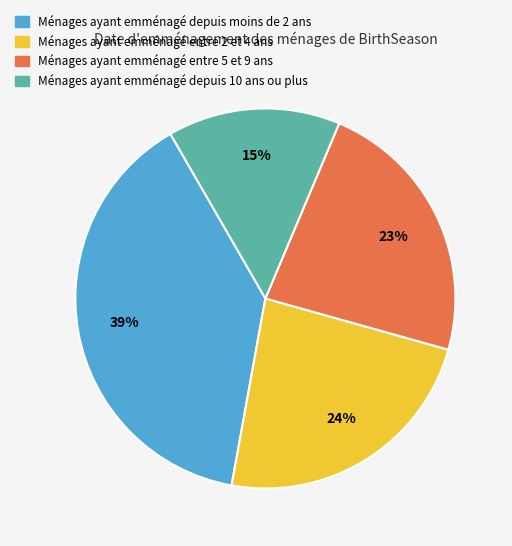

Is there any slice that represents more than half of the pie?

No